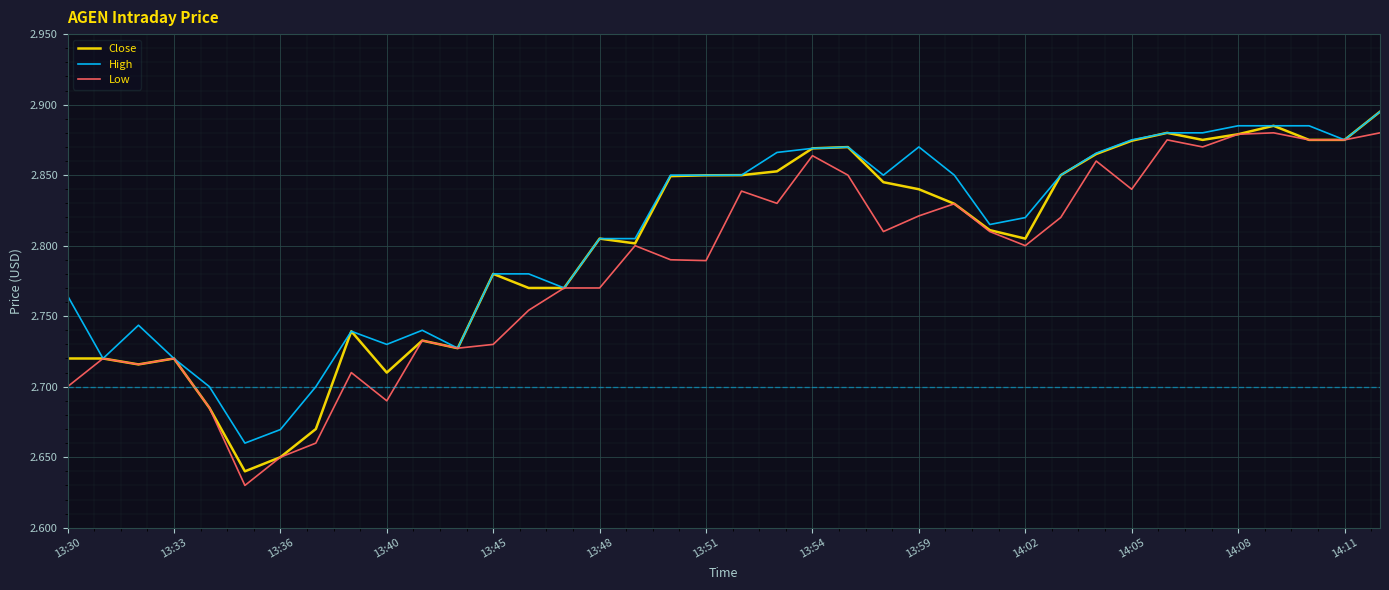

Which series has the widest spread of values?

Close